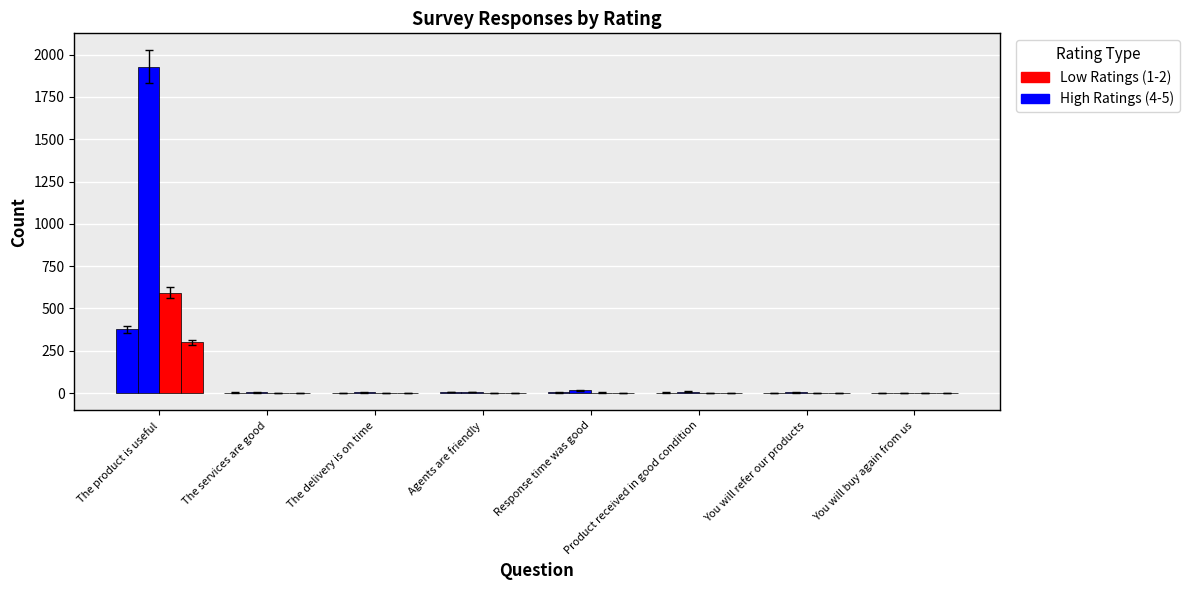

True or false: Rating 2 has a value of 1 at The services are good.

False